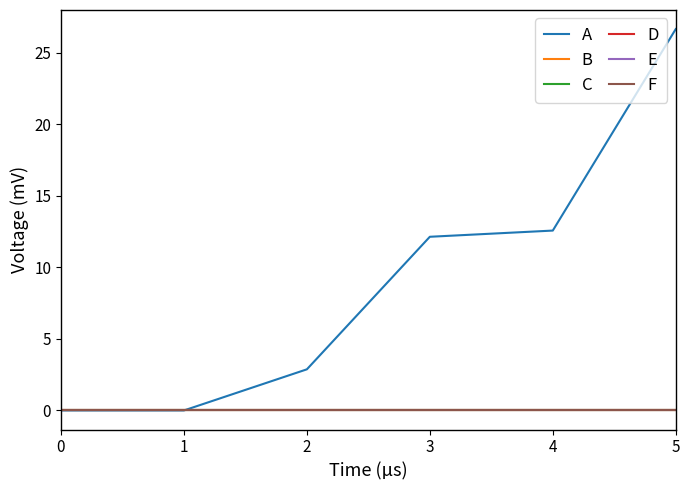

The A series shows -17.5 at 1. True or false?

False